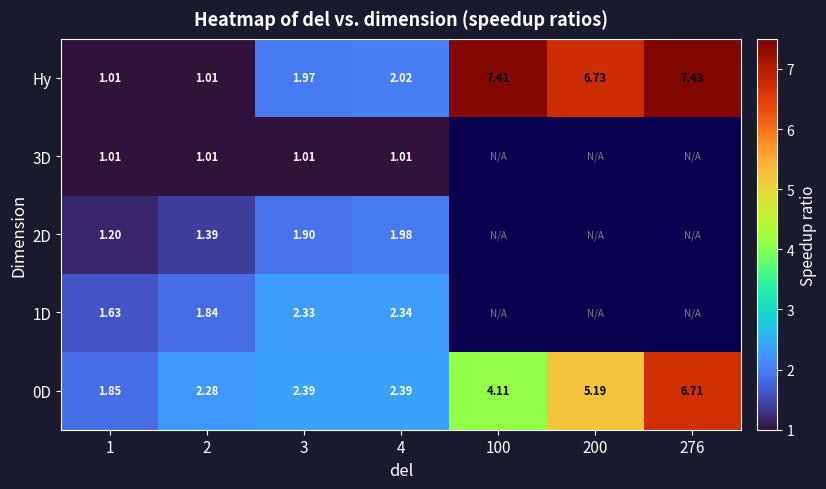

How many categories are shown in the chart?

7